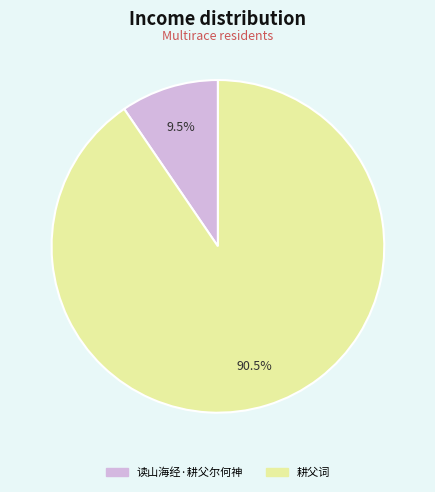

To the nearest percent, what is the combined percentage of 读山海经·耕父尔何神 and 耕父词?

100%